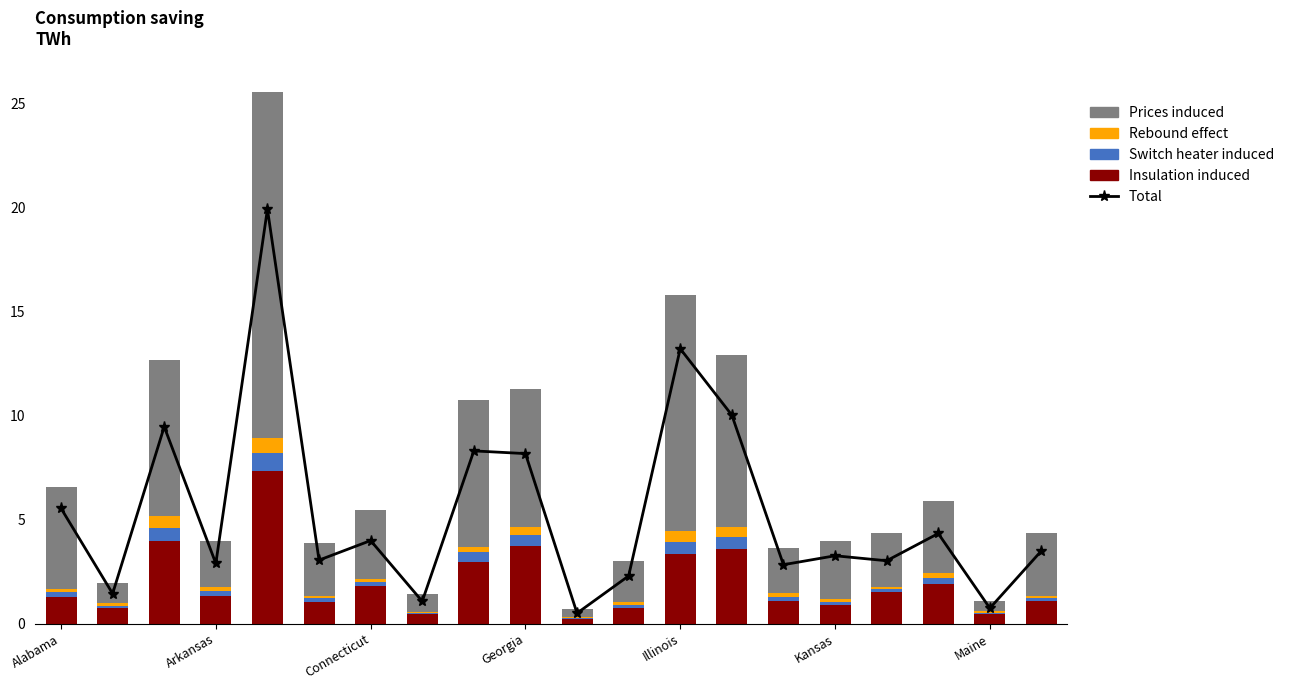

Reading left to right, transcribe all the data shown in this chart.

Total: 5.5	1.4	9.5	2.9	19.9	3.0	4.0	1.1	8.3	8.2	0.5	2.3	13.2	10.0	2.8	3.3	3.0	4.3	0.7	3.5
Insulation induced: 1.3	0.8	4.0	1.3	7.3	1.0	1.8	0.4	3.0	3.8	0.2	0.8	3.4	3.6	1.1	0.9	1.5	1.9	0.5	1.1
Switch heater induced: 0.2	0.1	0.6	0.2	0.9	0.2	0.2	0.1	0.5	0.5	0.1	0.2	0.6	0.6	0.2	0.1	0.1	0.3	0.1	0.1
Rebound effect: 0.2	0.1	0.5	0.2	0.7	0.1	0.2	0.1	0.2	0.4	0.0	0.1	0.5	0.5	0.2	0.1	0.1	0.2	0.1	0.1
Prices induced: 4.9	1.0	7.5	2.2	16.6	2.5	3.3	0.9	7.1	6.6	0.4	2.0	11.3	8.3	2.2	2.8	2.6	3.5	0.5	3.1